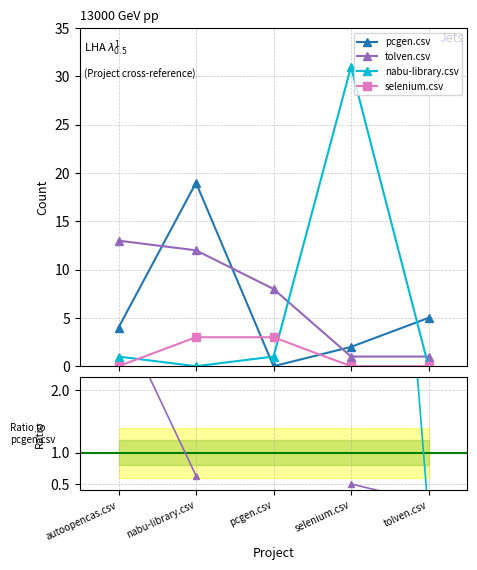

What is the label of the 3rd point from the right?

pcgen.csv